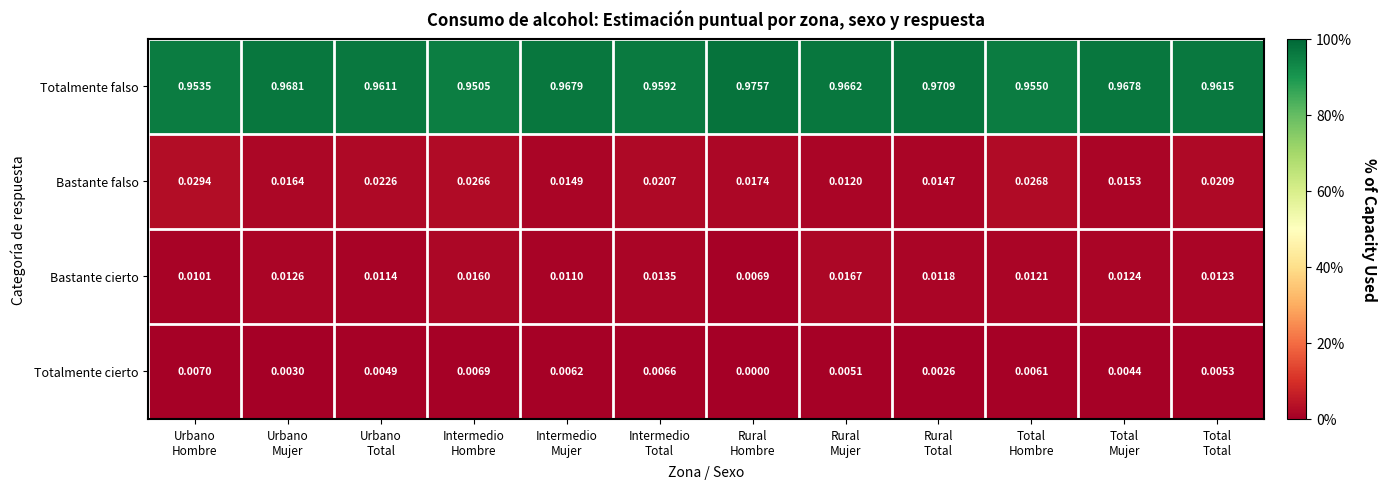

Rank the series by their maximum value, from highest to lowest.

Totalmente falso, Bastante falso, Bastante cierto, Totalmente cierto